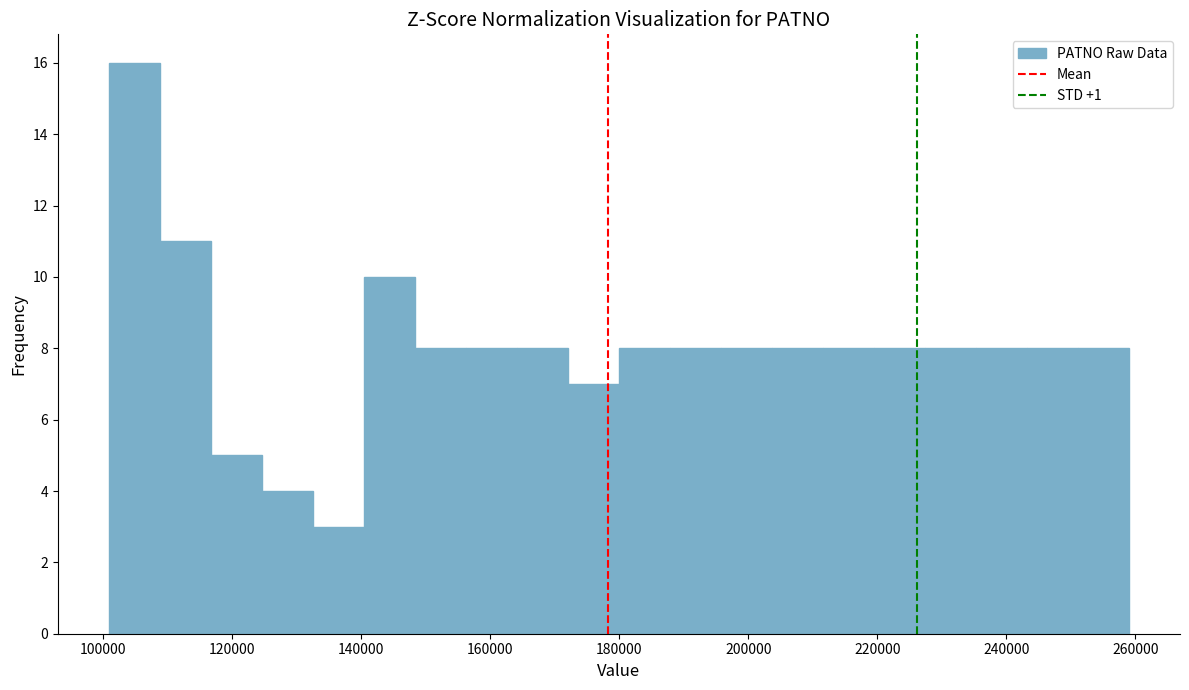

Read against the x-axis, roughly where is the centre of the tallest bar?

104000